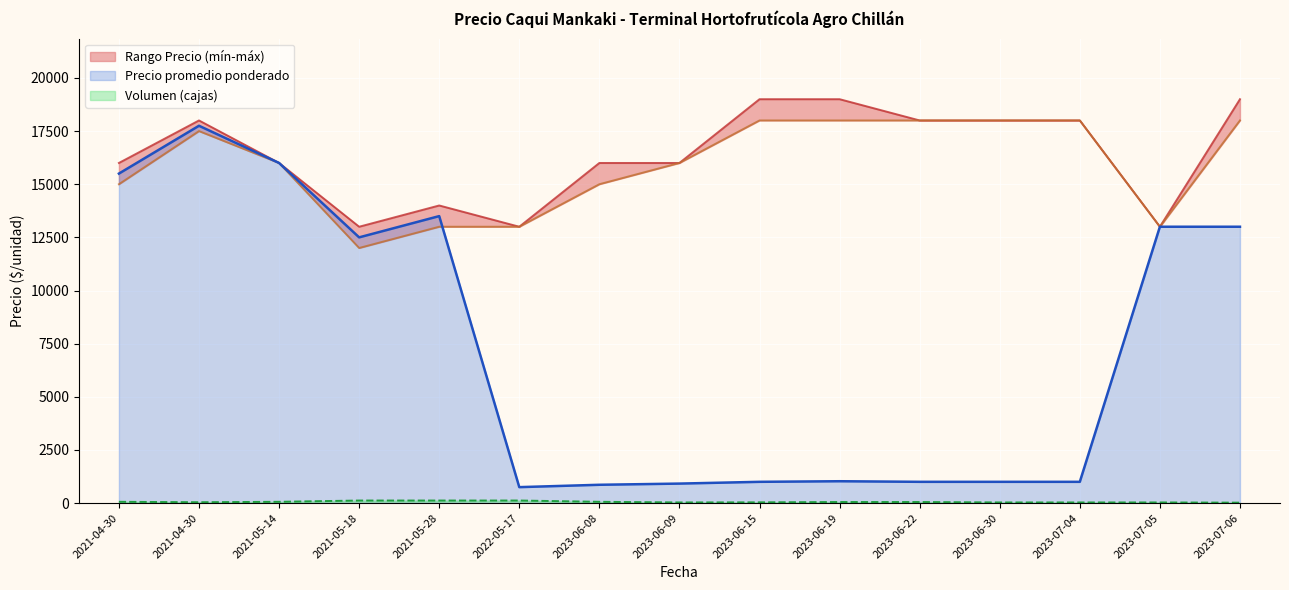

How many lines are shown in the chart?

3